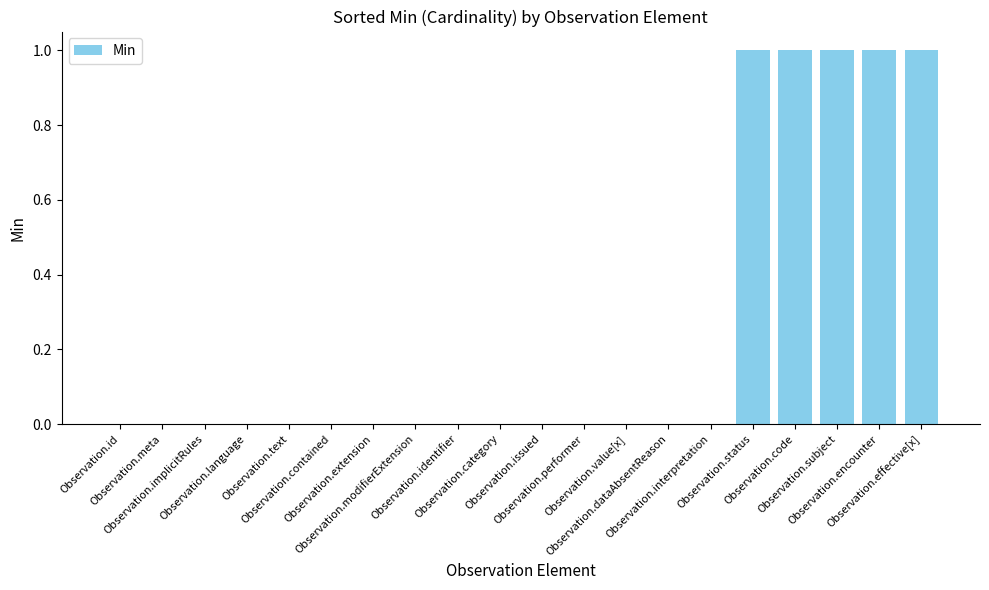

The value at Observation.code is 1. True or false?

True